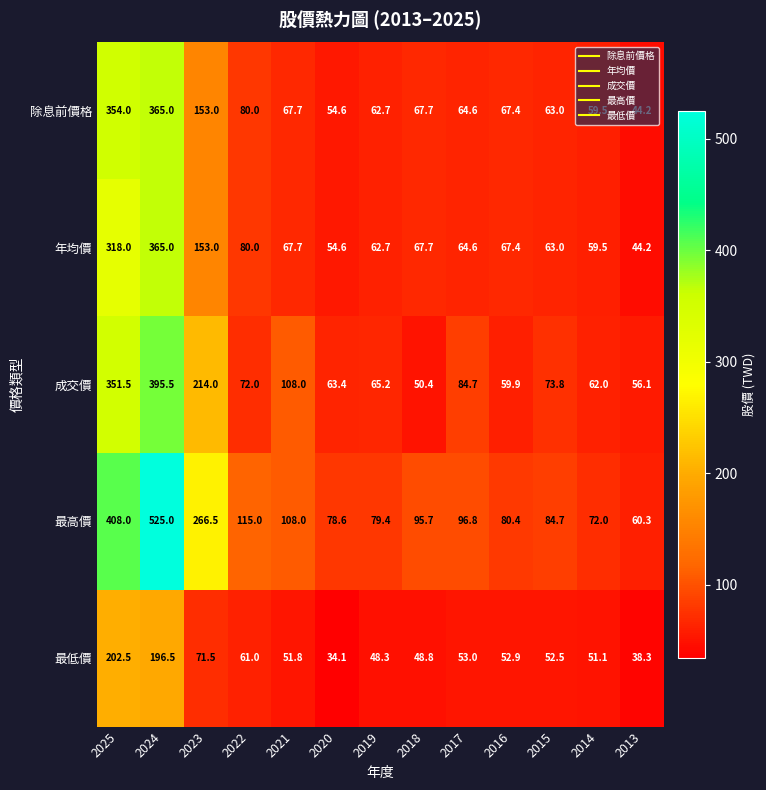

Is the value of 成交價 at 2021 greater than the value of 年均價 at 2018?

Yes